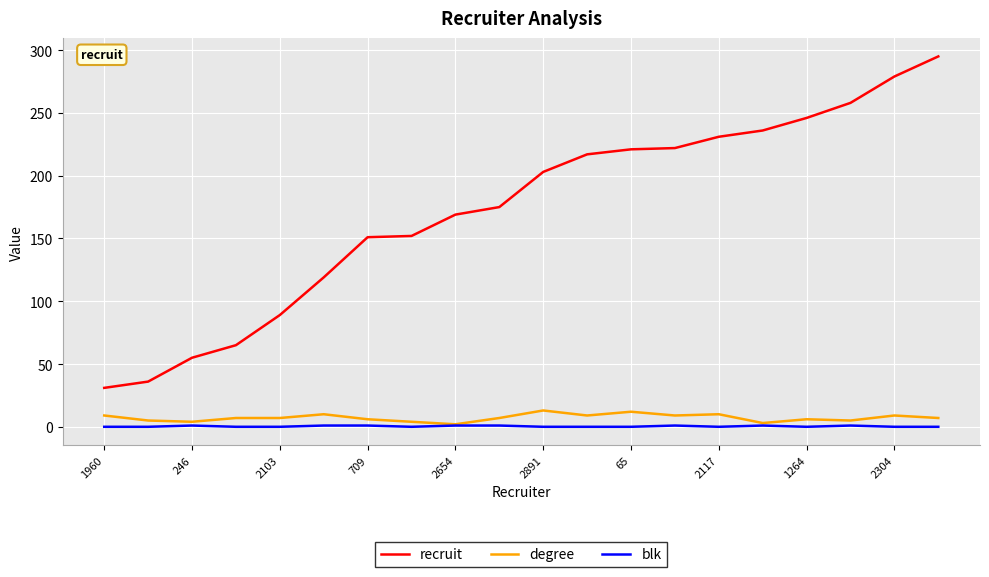

What is the lowest value of the degree series?

2